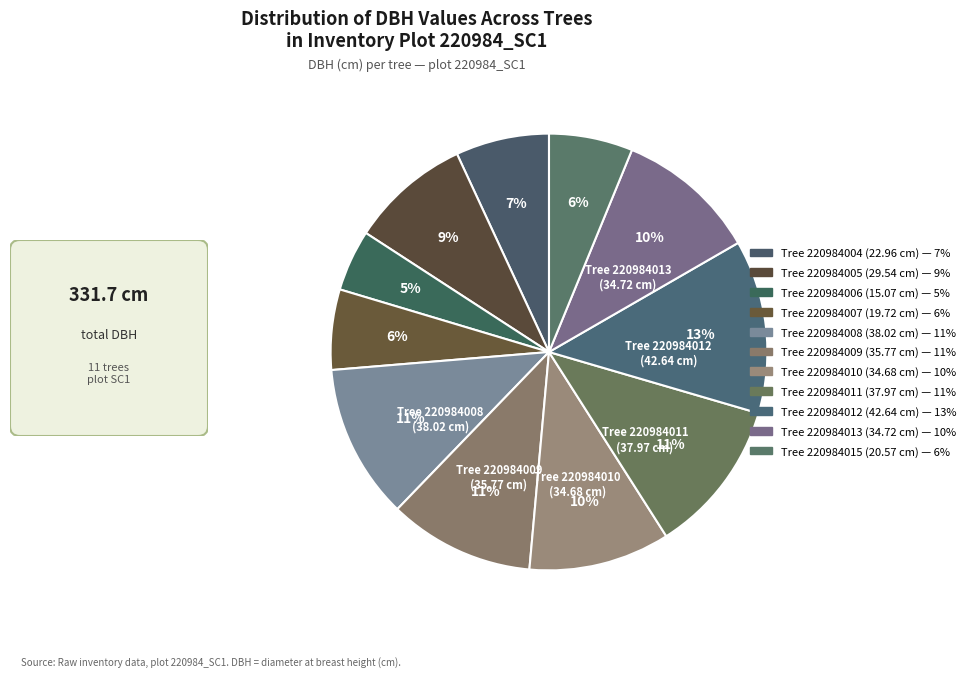

To the nearest percent, what is the average slice percentage?

9%